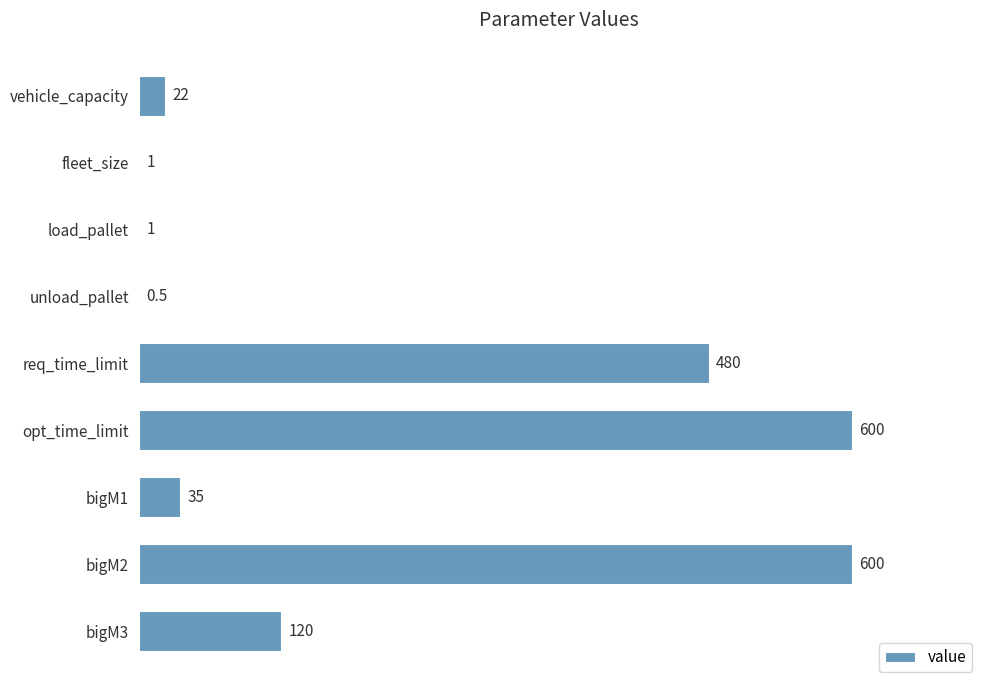

Which has a higher value, bigM3 or unload_pallet?

bigM3